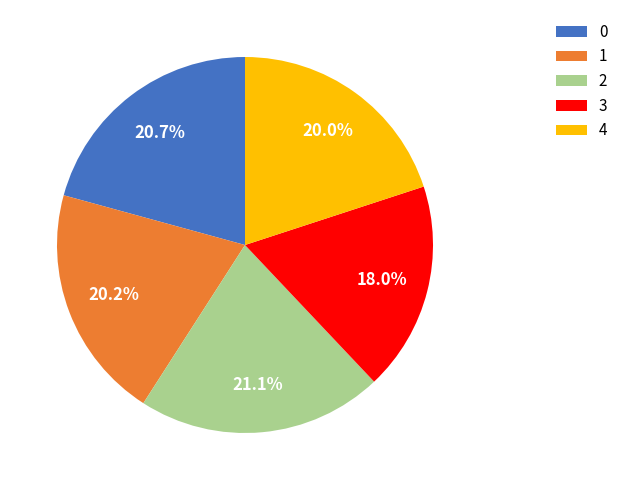

Does any single category account for the majority?

No